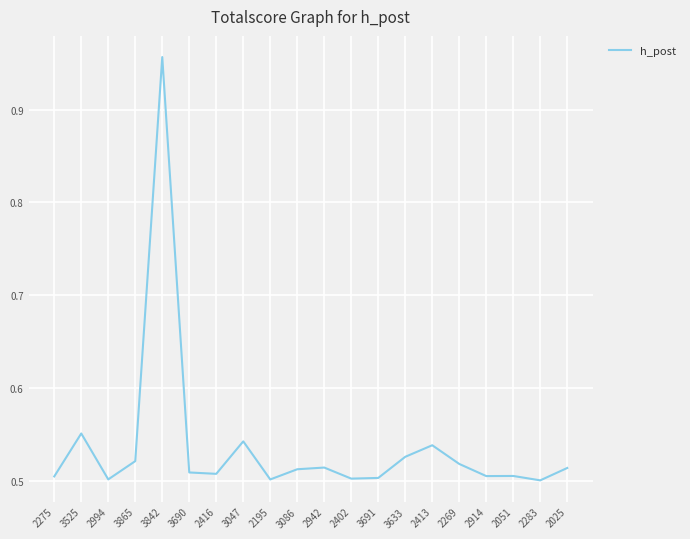

What is the difference between the values at 2269 and 3842?

0.4